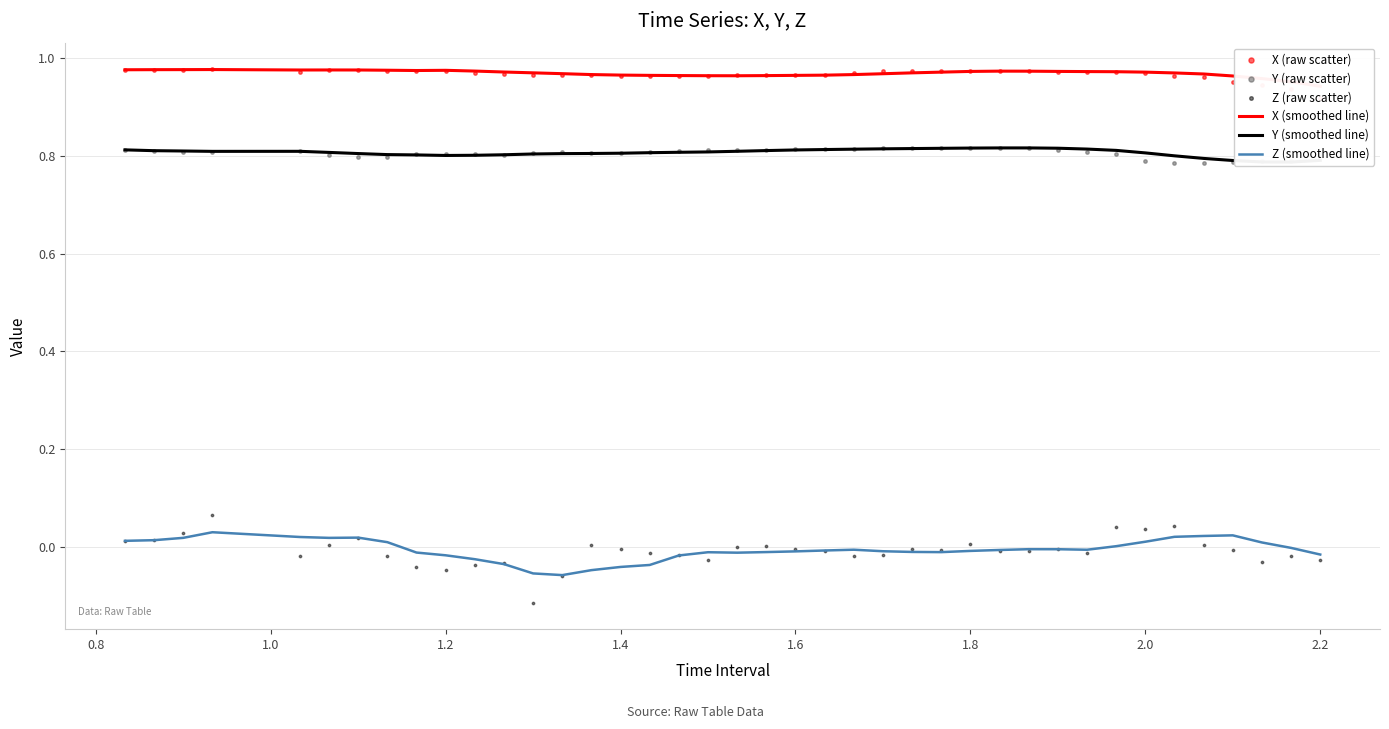

Which series has the largest total across all categories?

X (smoothed line)